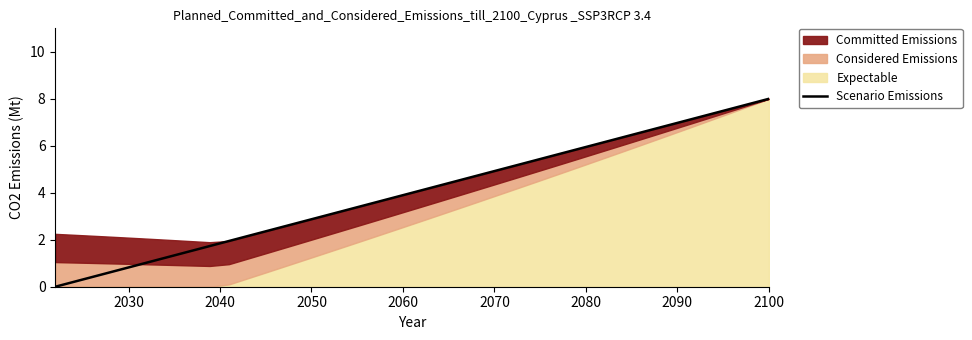

What is the maximum value for Scenario Emissions?

8.0